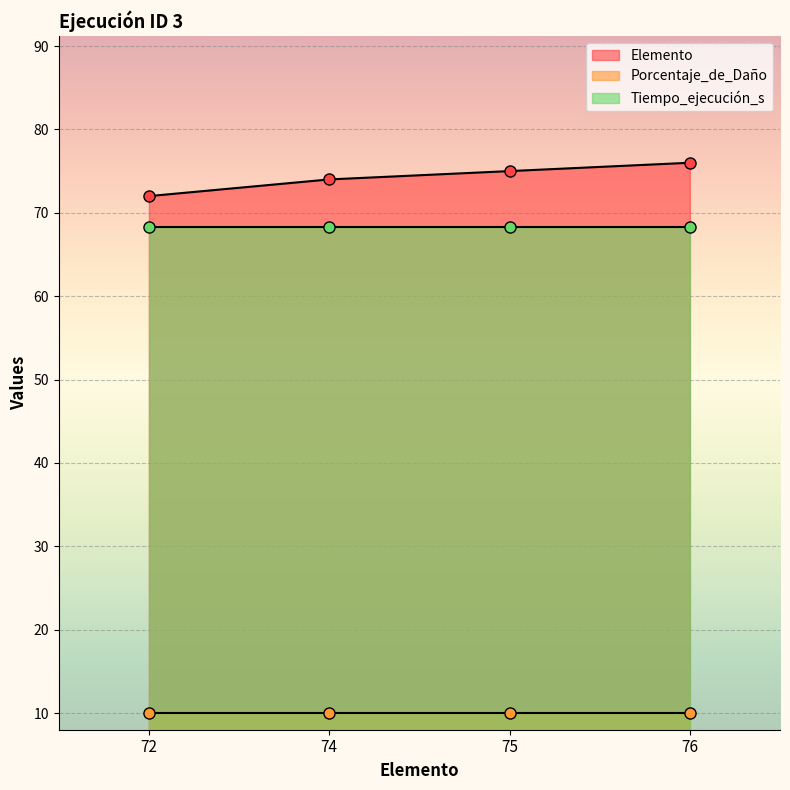

Reading right to left, extract all data points from this chart.

Elemento: 76.0	75.0	74.0	72.0
Porcentaje_de_Daño: 10.0	10.0	10.0	10.0
Tiempo_ejecución_s: 68.3	68.3	68.3	68.3